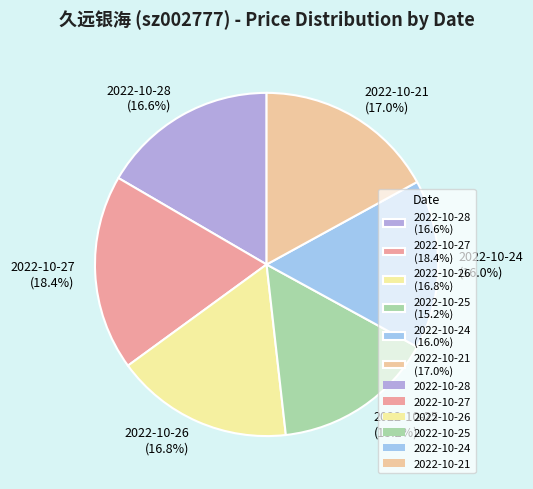

True or false: 2022-10-21 accounts for 17% of the total.

True